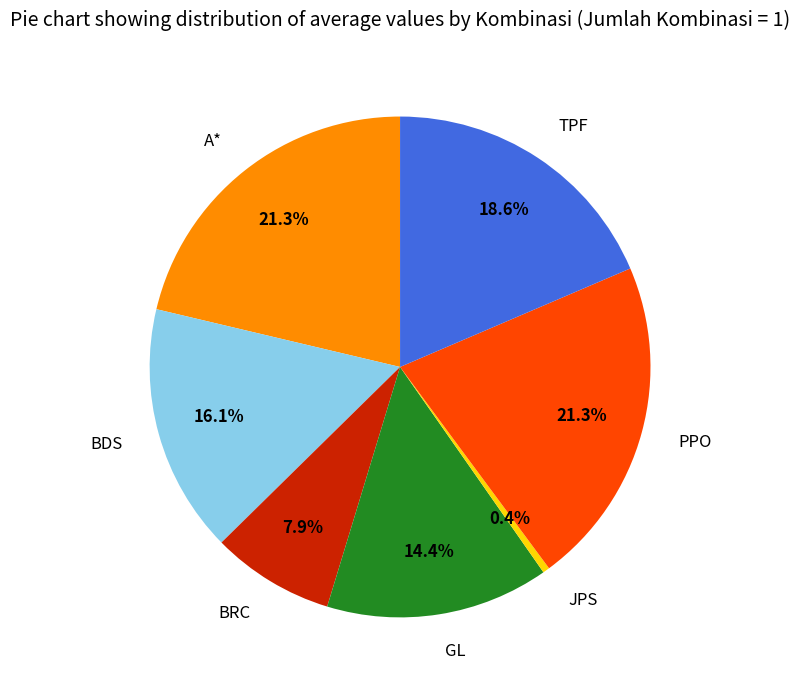

Does BRC account for over 50% of the chart?

No